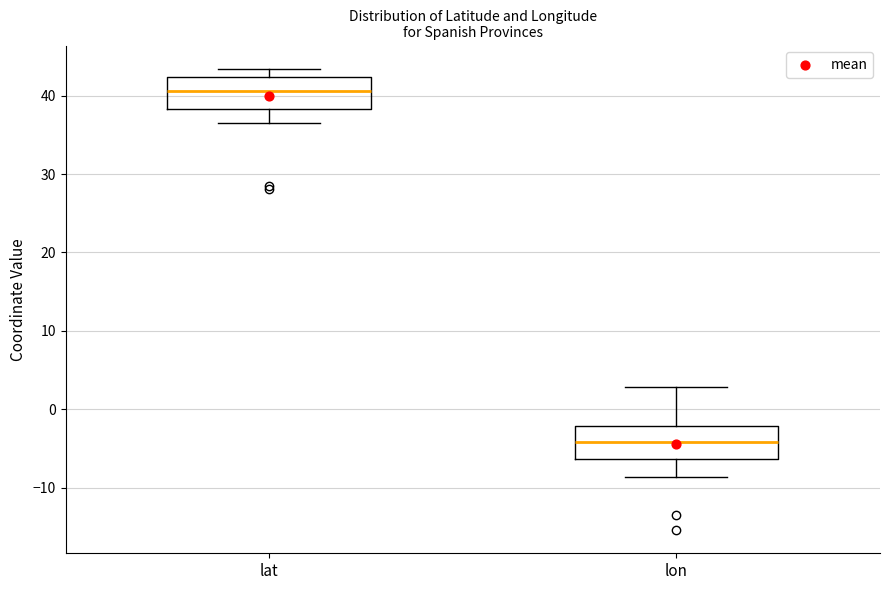

Which box's median line is the lowest?

lon